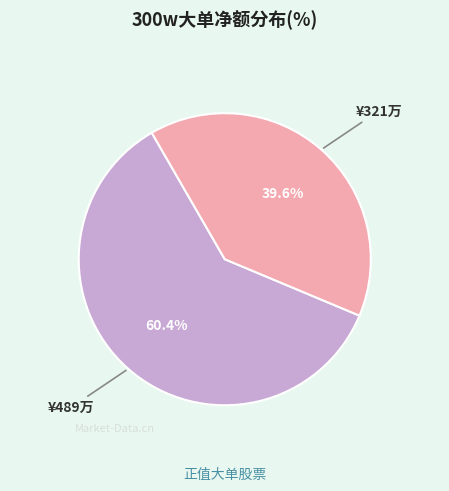

Is there any slice that represents more than half of the pie?

Yes